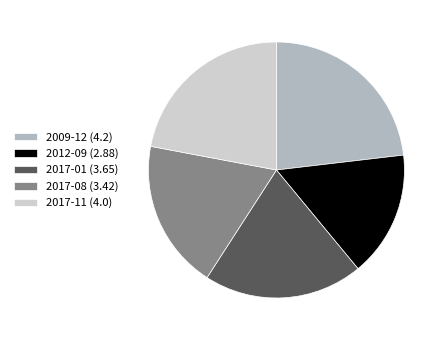

Between 2017-01 and 2012-09, which is larger?

2017-01